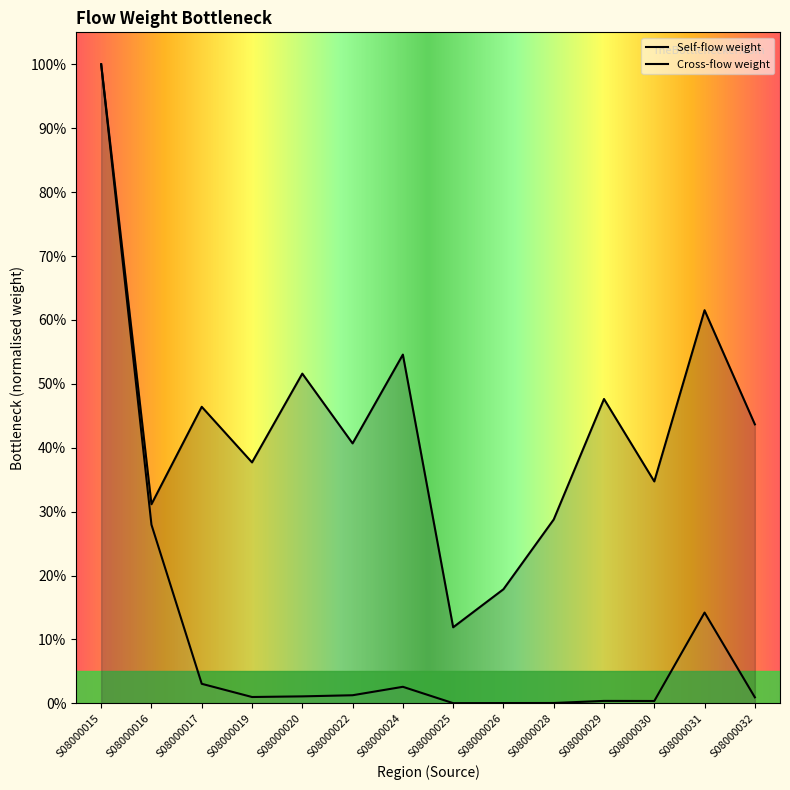

The value of Self-flow weight at S08000015 is 1.0. True or false?

True